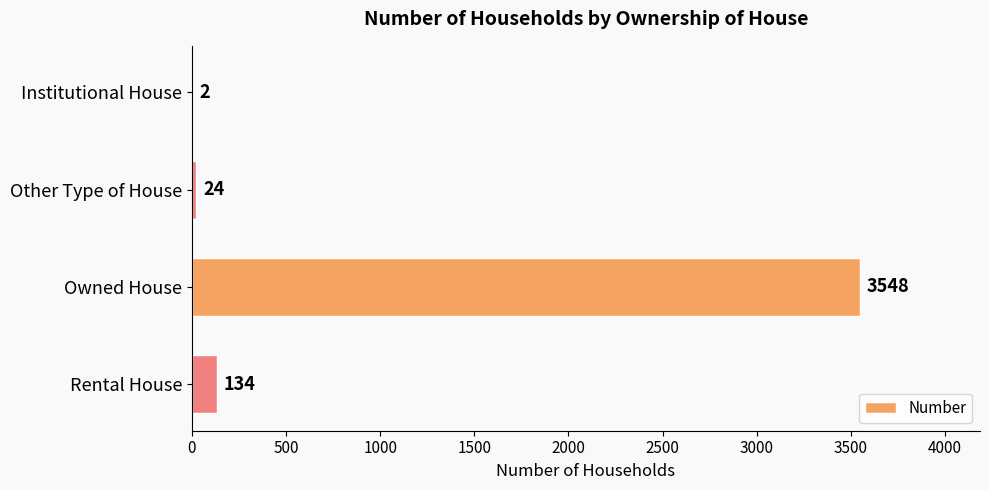

Reading top to bottom, list all the values displayed in this chart.

Institutional House=2	Other Type of House=24	Owned House=3548	Rental House=134